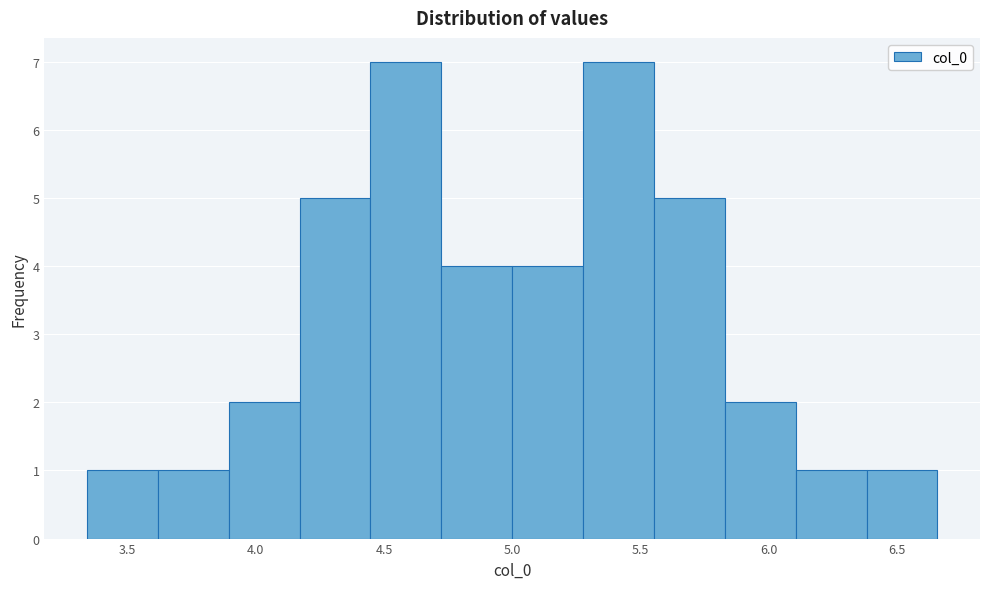

How tall is the bar that spans 4.45 to 4.70 on the x-axis? Neither the bar edges nor the heights are printed on the chart, so give them approximately, as read against the axes.

7